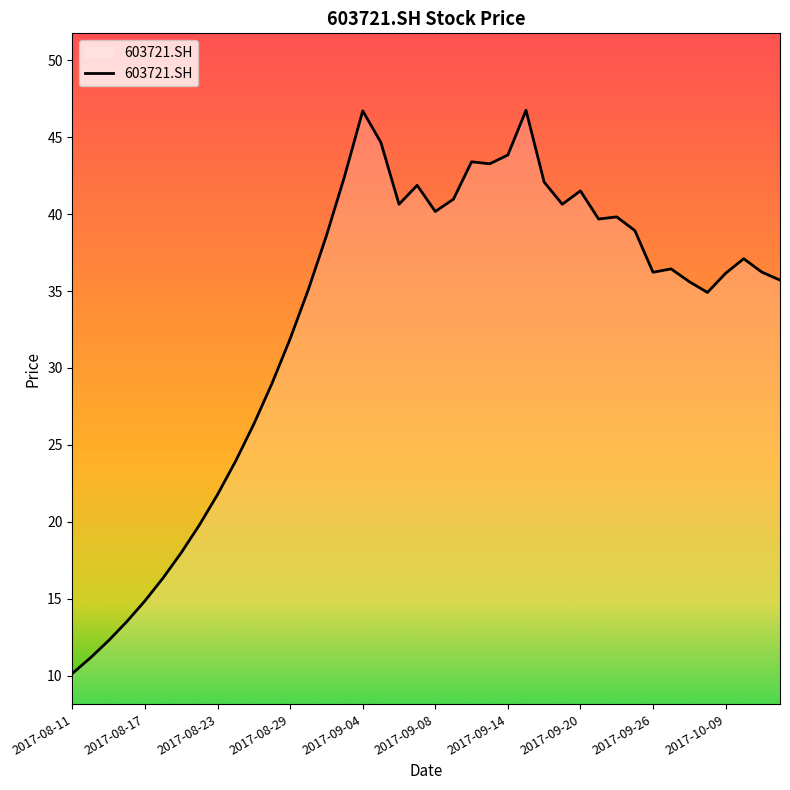

What is the difference between the maximum and minimum values?

36.6